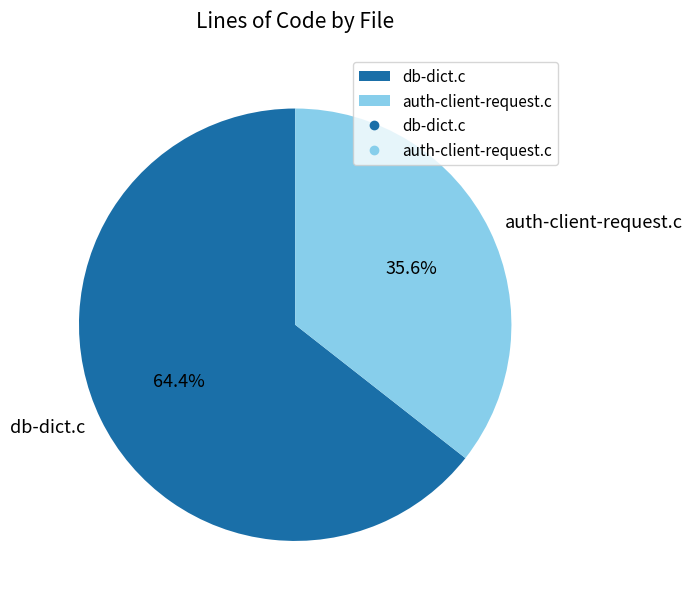

What is the ratio of the value at auth-client-request.c to the value at db-dict.c?

0.6